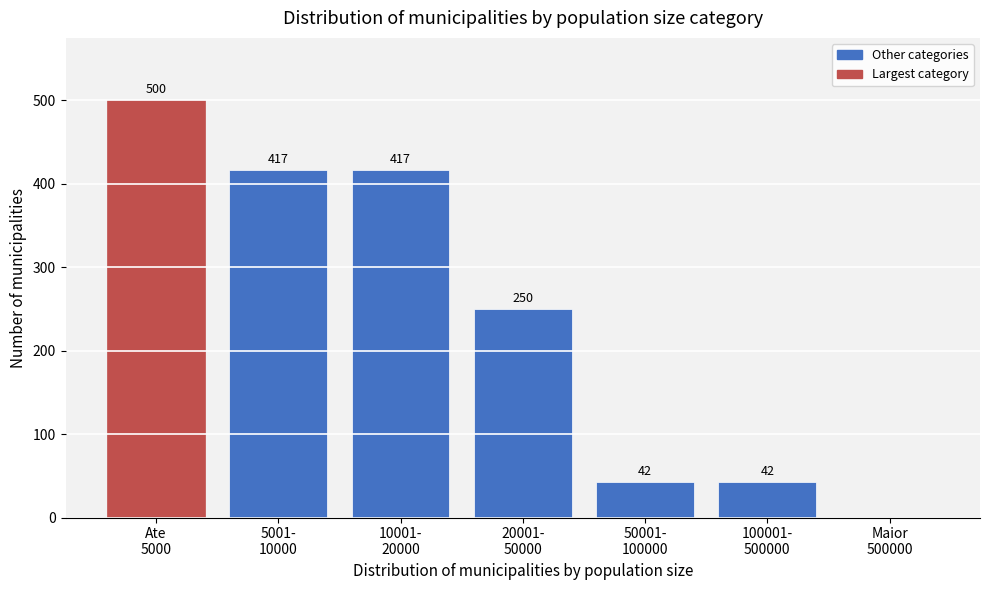

What is the sum of all values?

1668